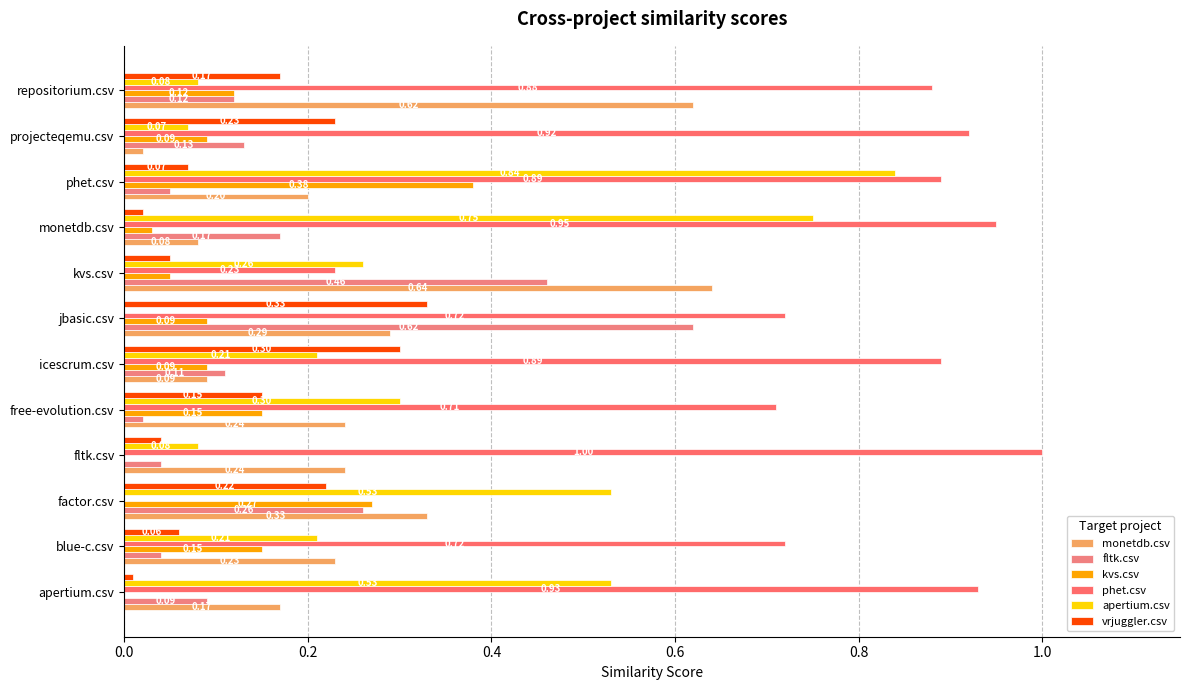

What is the greatest value displayed?

1.0